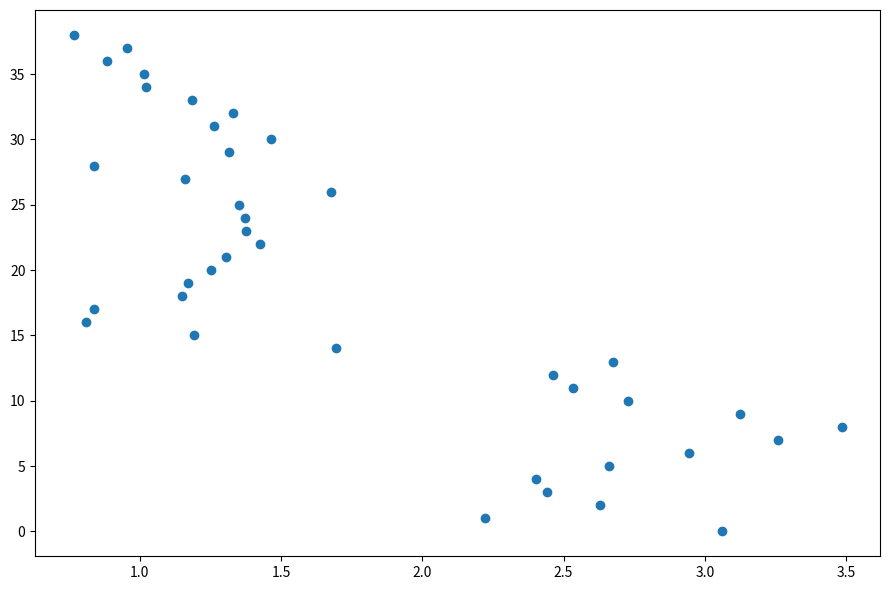

What is the range of Y values (max minus min)?

38